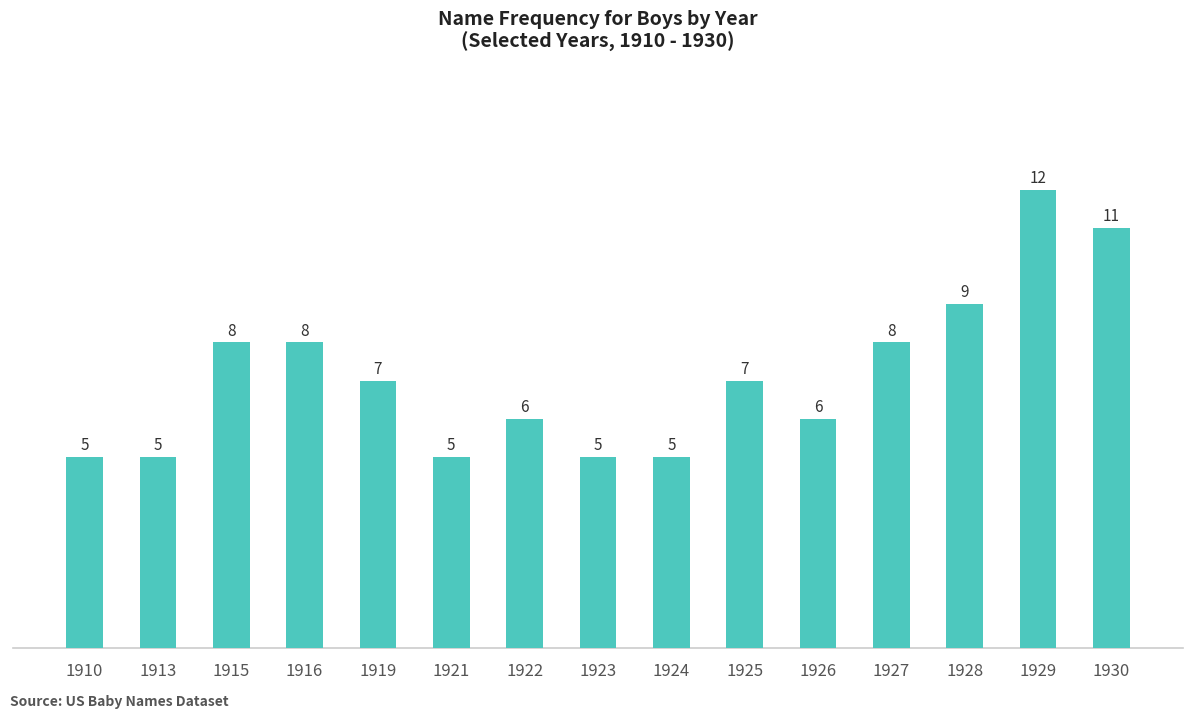

What is the average value?

7